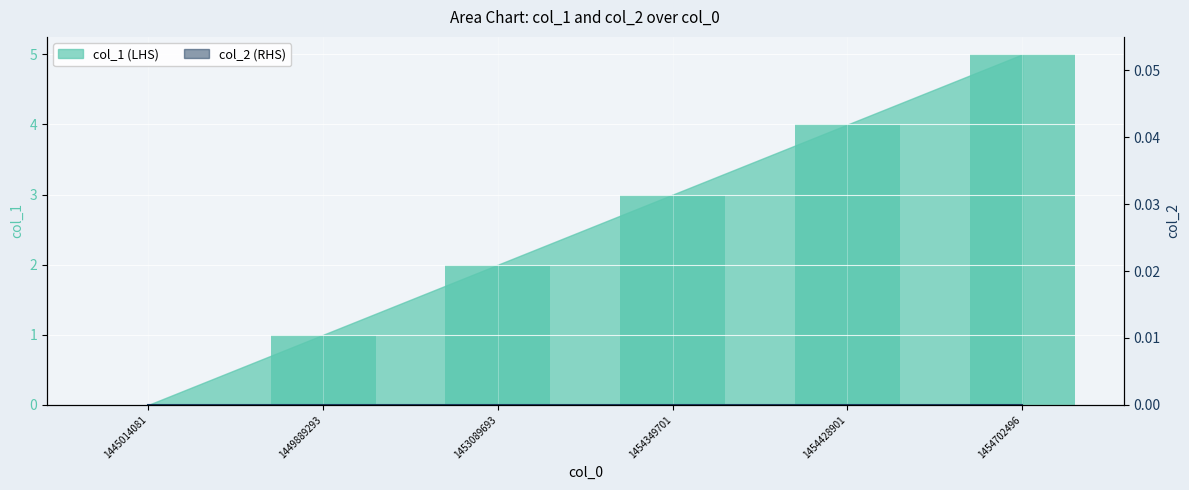

The chart shows a value of 1 at 1454428901. True or false?

False